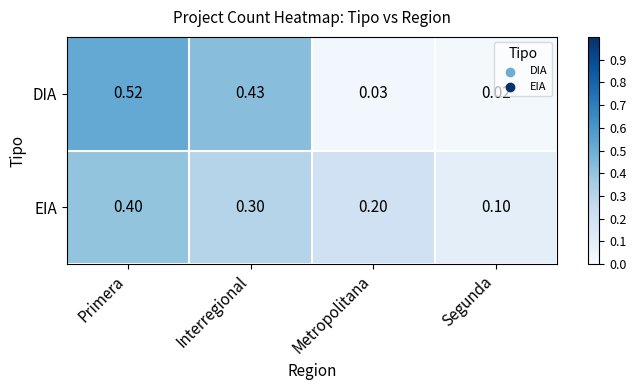

At which label does EIA reach its peak?

Primera